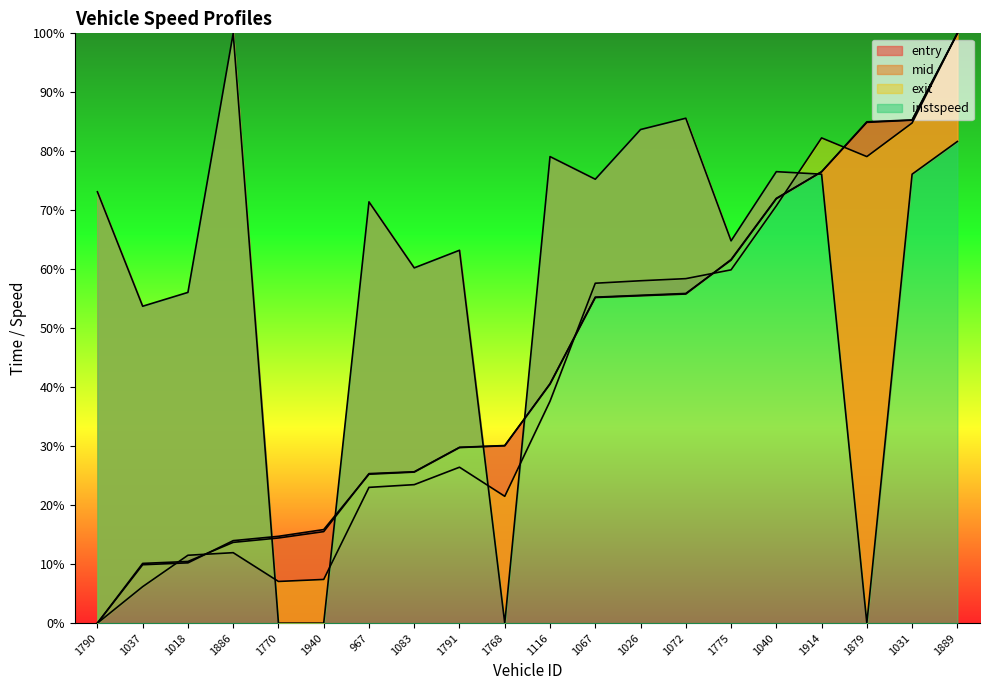

The value of mid at 1018 is 10.5. True or false?

True